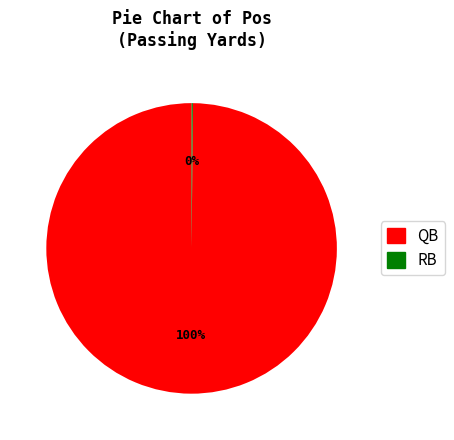

True or false: QB accounts for 100% of the total.

True